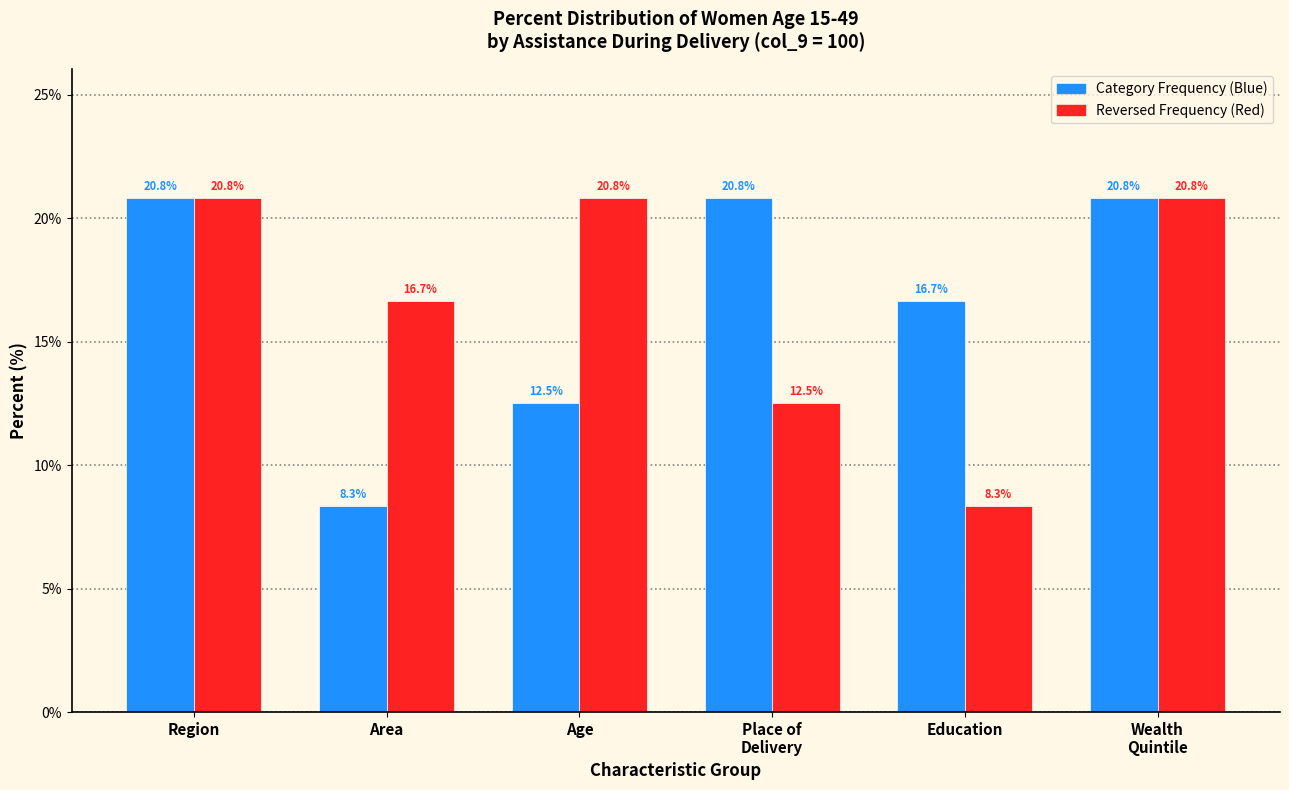

Reading left to right, list all the values displayed in this chart.

Category Frequency (Blue): 20.8	8.3	12.5	20.8	16.7	20.8
Reversed Frequency (Red): 20.8	16.7	20.8	12.5	8.3	20.8